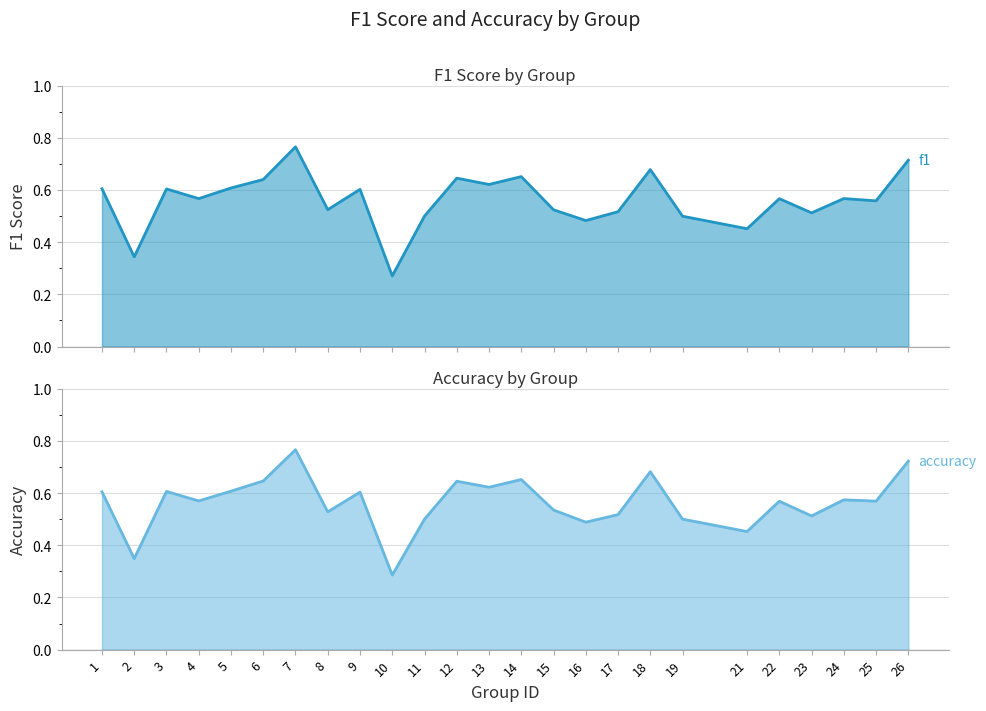

Is the value of accuracy at 21 greater than the value of f1 at 12?

No